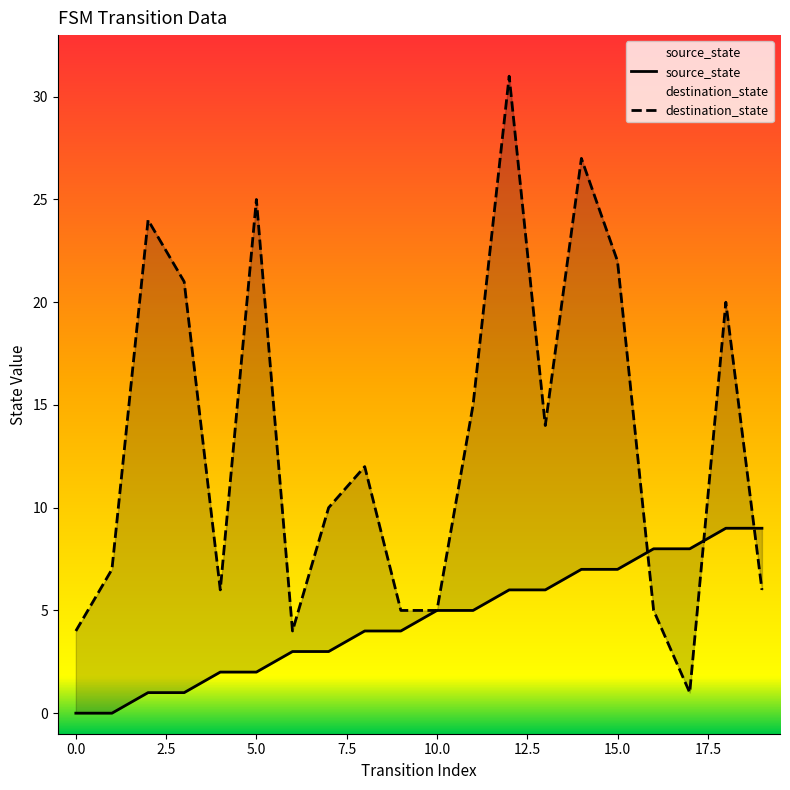

What is the sum of all destination_state values?

264